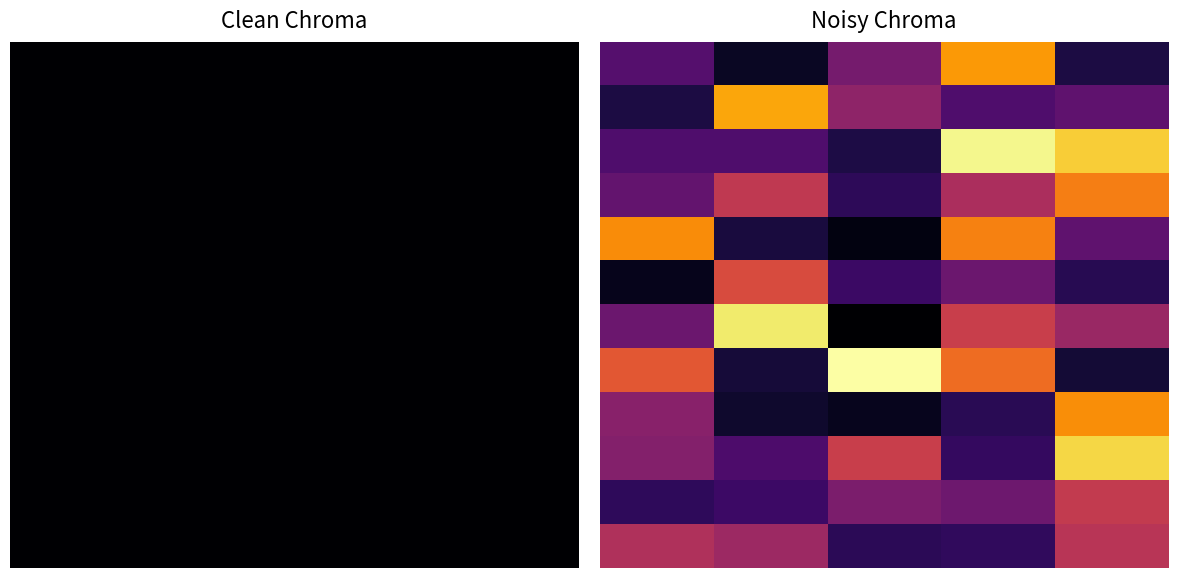

At which category is the sum across all series the highest?

4